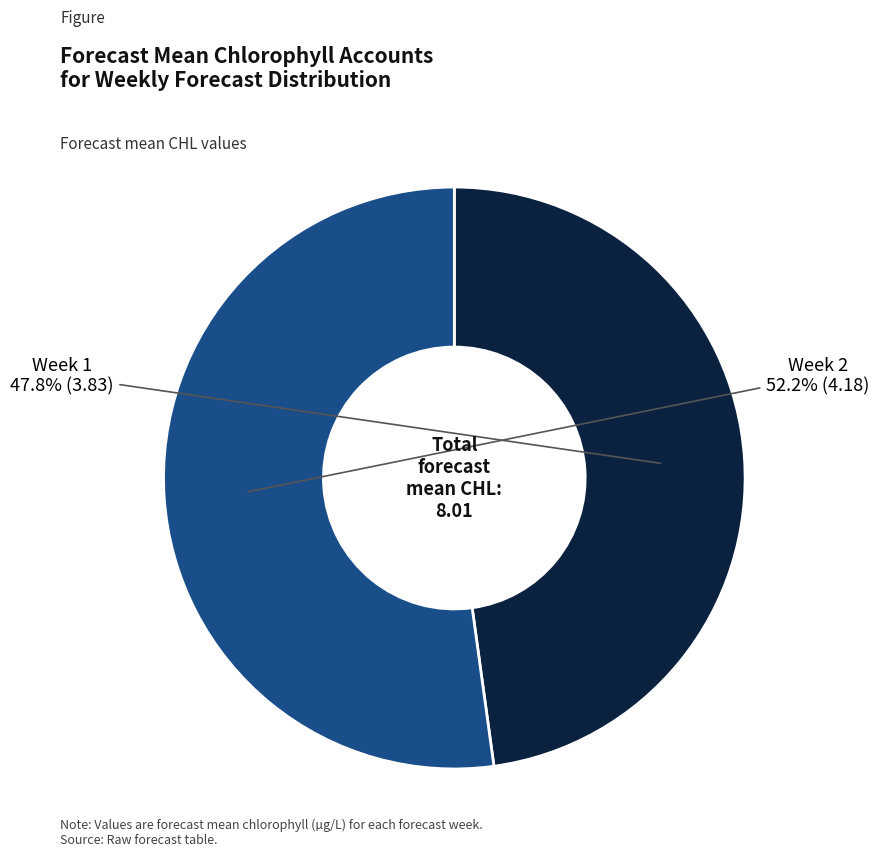

Does any single category account for the majority?

Yes